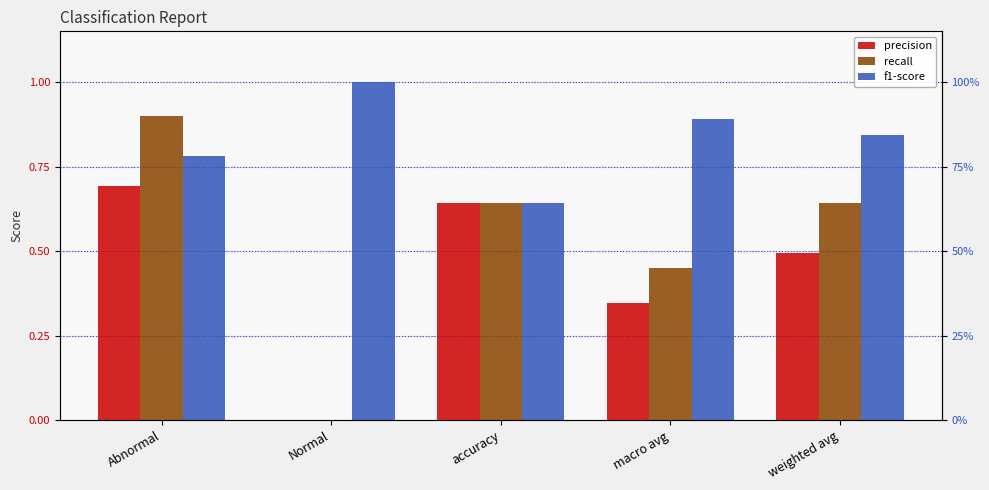

What value does the f1-score series have at Normal?

1.0